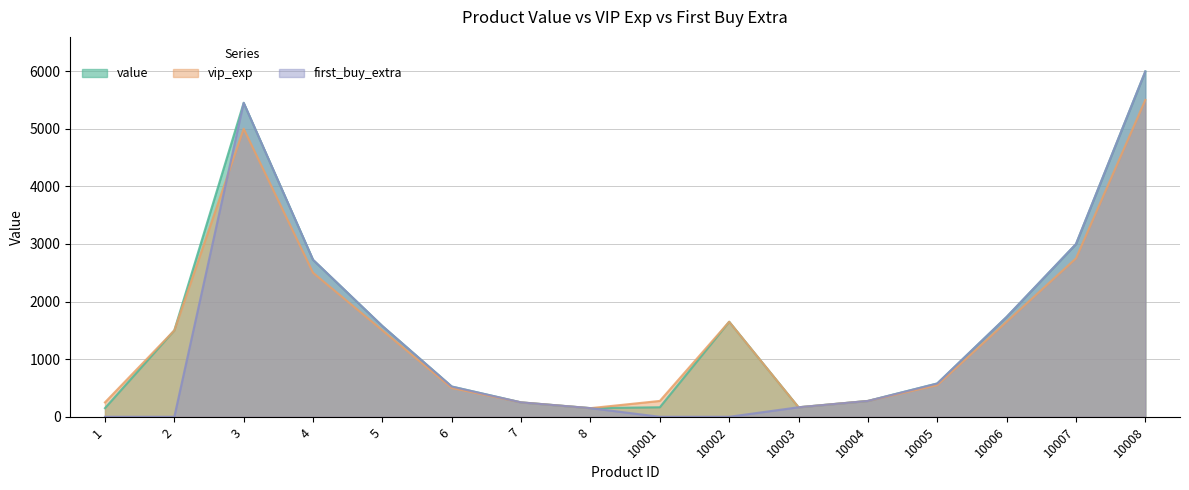

How many values in the first_buy_extra series are below 525?

8